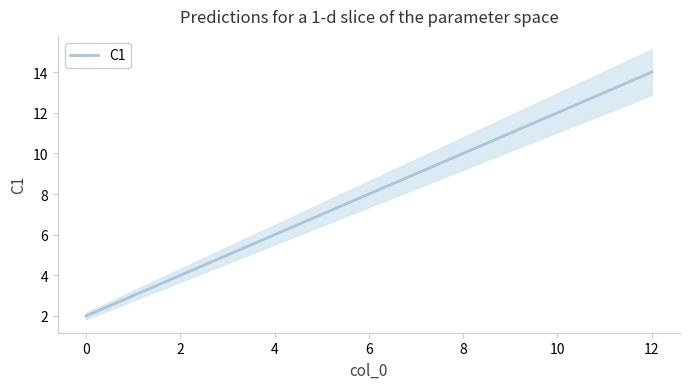

What is the minimum value shown in the chart?

2